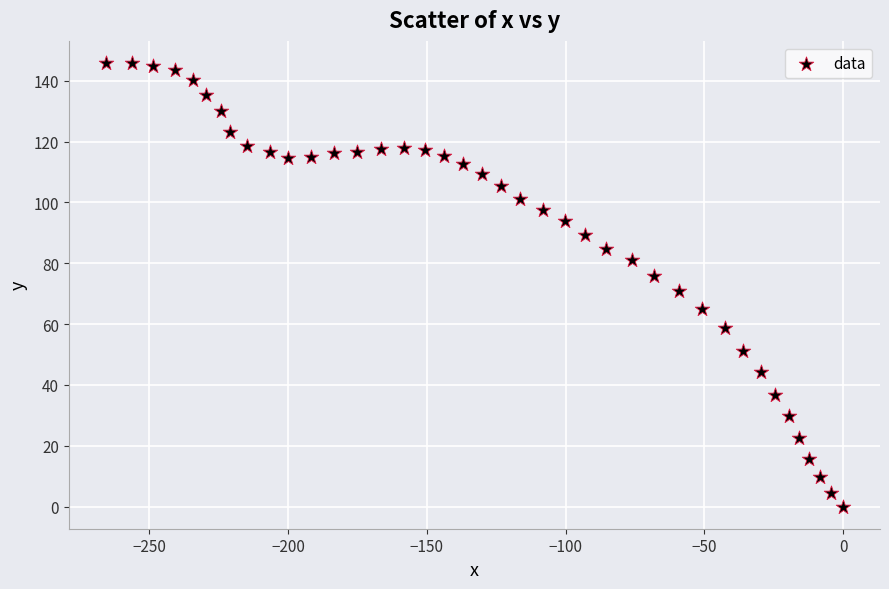

What is the range of X values (max minus min)?

265.7